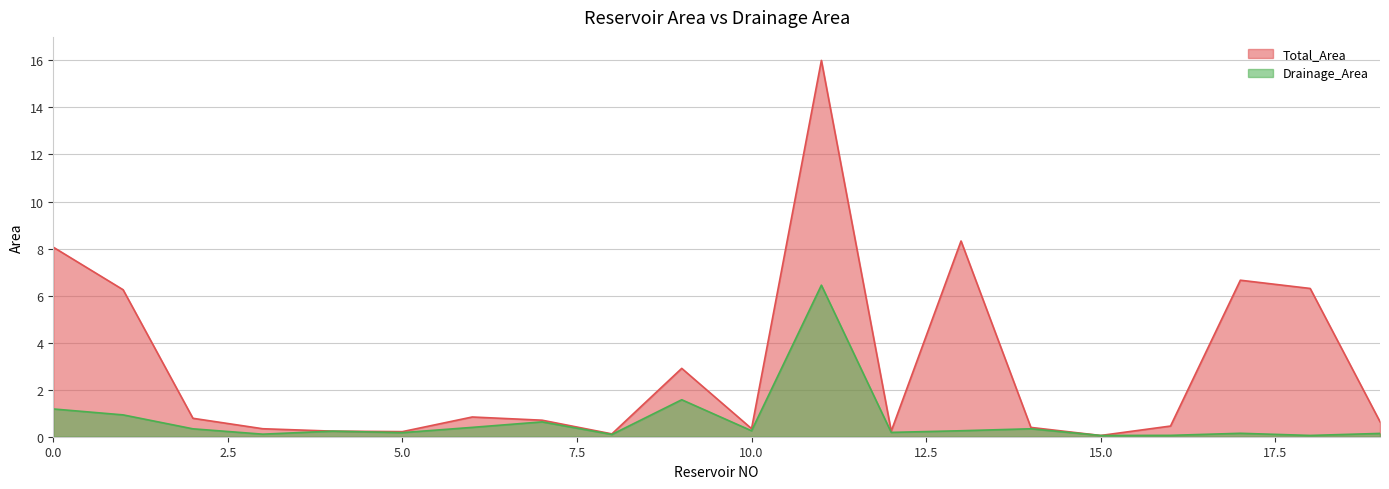

Rank the categories by Drainage_Area value from highest to lowest.

11, 9, 0, 1, 7, 6, 14, 2, 13, 10, 4, 12, 5, 17, 19, 3, 8, 16, 18, 15